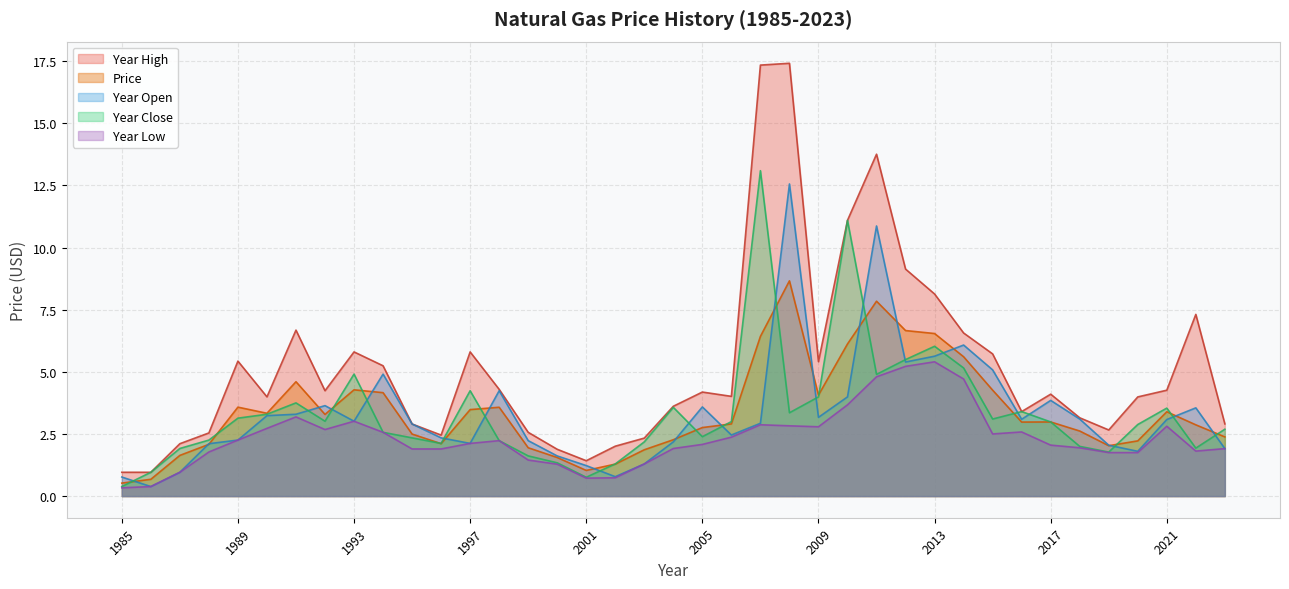

Reading right to left, transcribe all the data shown in this chart.

price: 2.4	2.9	3.4	2.2	2.0	2.6	3.0	3.0	4.3	5.6	6.5	6.7	7.8	6.1	4.1	8.7	6.4	2.9	2.8	2.3	1.9	1.3	1.0	1.6	1.9	3.6	3.5	2.1	2.5	4.2	4.3	3.3	4.6	3.3	3.6	2.1	1.6	0.7	0.5
year_open: 1.9	3.5	3.1	1.8	2.0	3.1	3.9	3.1	5.1	6.1	5.6	5.4	10.9	4.0	3.2	12.6	2.9	2.5	3.6	2.2	1.3	0.8	1.2	1.6	2.2	4.2	2.1	2.3	2.9	4.9	3.0	3.6	3.3	3.2	2.3	2.1	1.0	0.4	0.8
year_close: 2.7	1.9	3.5	2.9	1.8	2.0	3.0	3.4	3.1	5.2	6.0	5.5	4.9	11.1	4.0	3.4	13.1	3.0	2.4	3.6	2.2	1.3	0.8	1.3	1.6	2.2	4.2	2.1	2.3	2.6	4.9	3.0	3.7	3.3	3.1	2.3	1.9	1.0	0.4
year_high: 2.9	7.3	4.3	4.0	2.7	3.1	4.1	3.4	5.7	6.6	8.1	9.1	13.8	11.1	5.4	17.4	17.3	4.0	4.2	3.6	2.3	2.0	1.4	1.9	2.6	4.3	5.8	2.5	2.9	5.2	5.8	4.2	6.7	4.0	5.4	2.5	2.1	1.0	1.0
year_low: 1.9	1.8	2.8	1.8	1.8	1.9	2.0	2.6	2.5	4.7	5.4	5.2	4.8	3.7	2.8	2.8	2.9	2.4	2.1	1.9	1.3	0.7	0.7	1.3	1.5	2.2	2.1	1.9	1.9	2.6	3.0	2.7	3.2	2.7	2.3	1.8	1.0	0.4	0.3